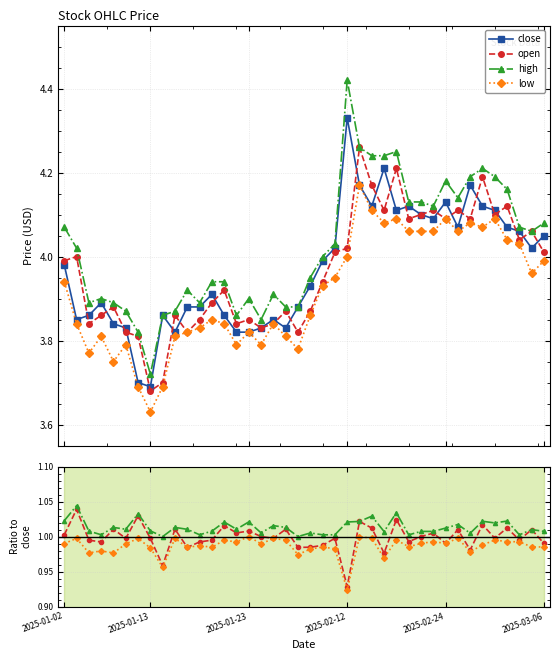

Is it true that high equals 3.9 at 2025-01-06?

True